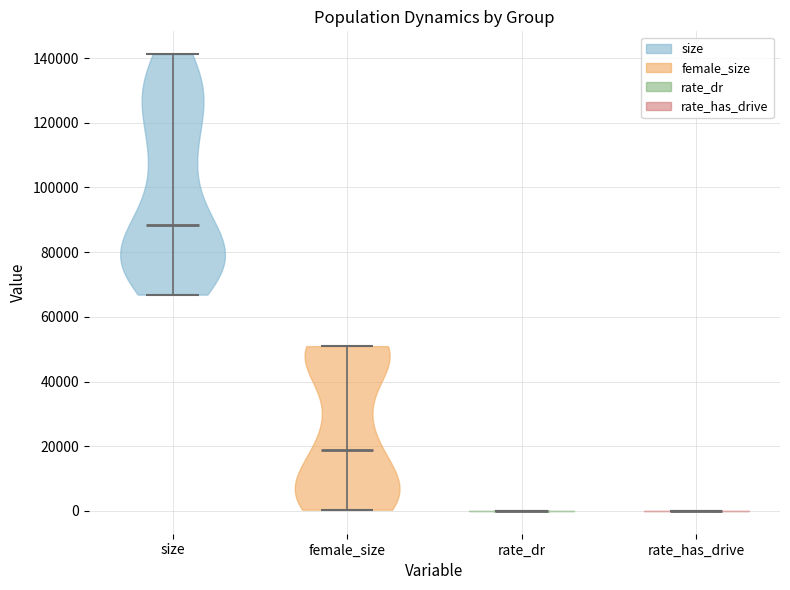

What is the highest point the violin for size reaches on the y-axis? The values are not printed on the chart, so give them approximately, as read against the axis.

142000